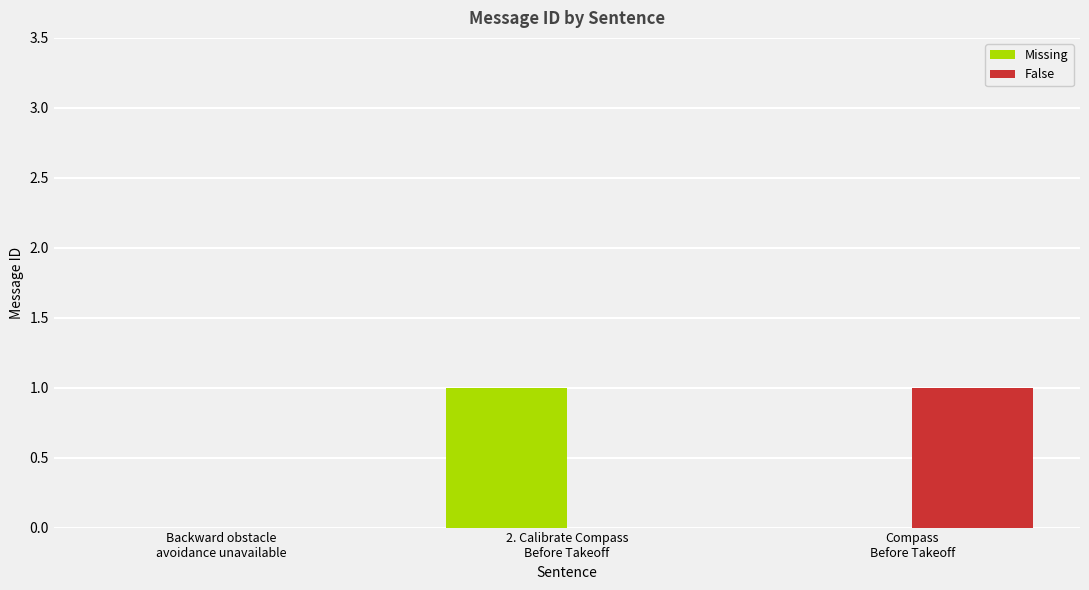

Which has a higher value, Compass Before Takeoff or 2. Calibrate Compass Before Takeoff?

Compass Before Takeoff